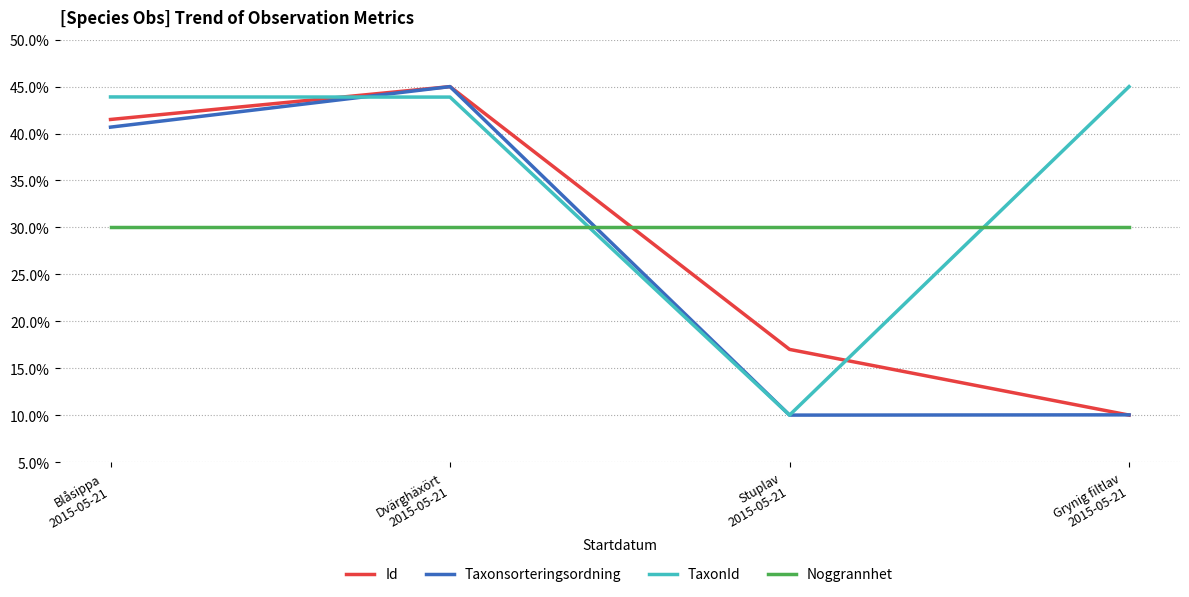

Rank the series by their maximum value, from lowest to highest.

Noggrannhet, Id, Taxonsorteringsordning, TaxonId